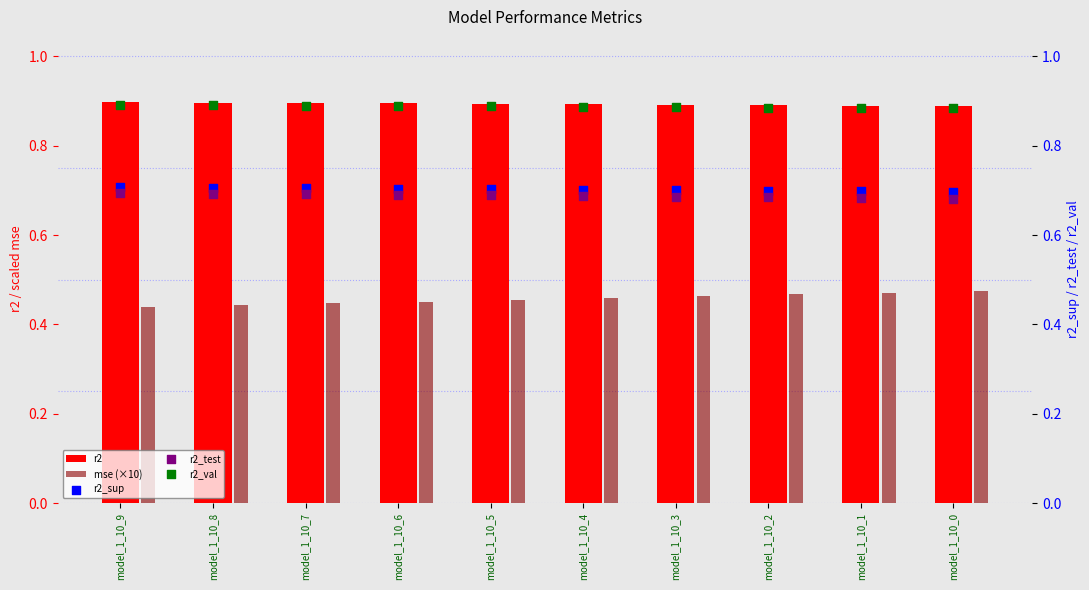

Which series has the largest Y range (max minus min)?

mse (×10)